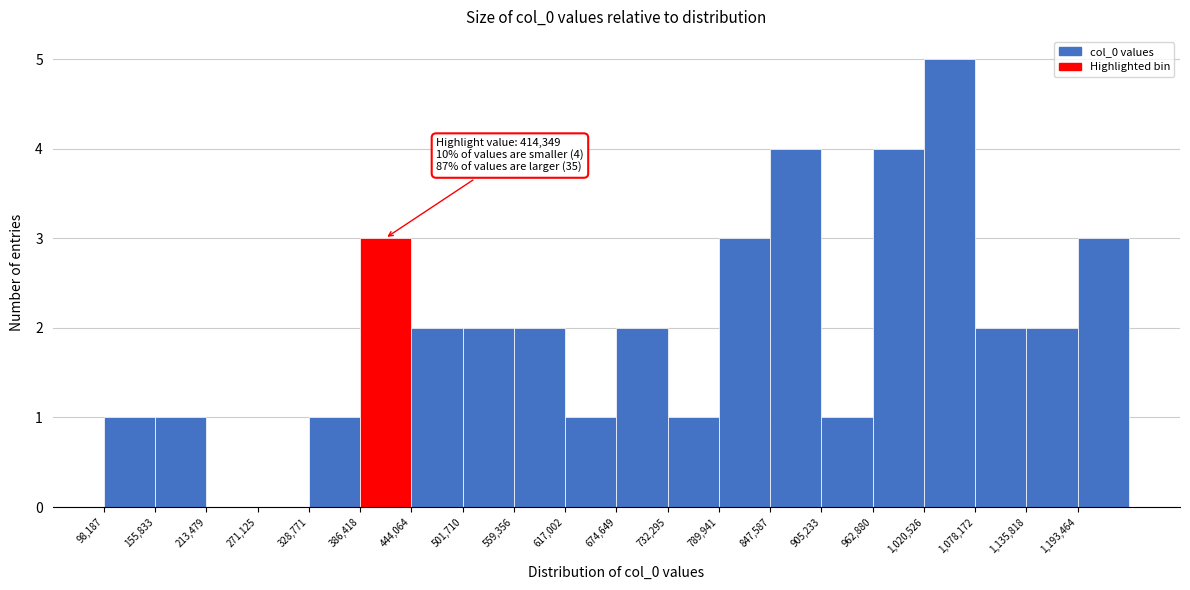

Which range on the x-axis has the tallest bar?

1020000 to 1080000